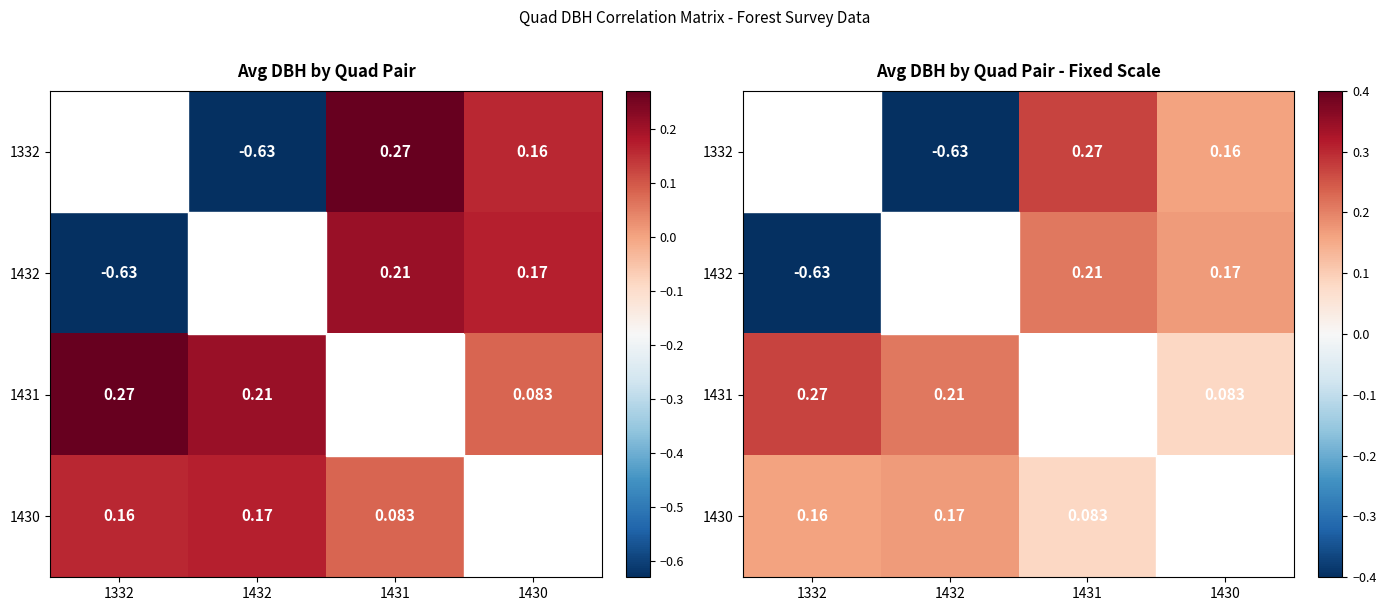

Between 1332 and 1431, which is larger?

1431